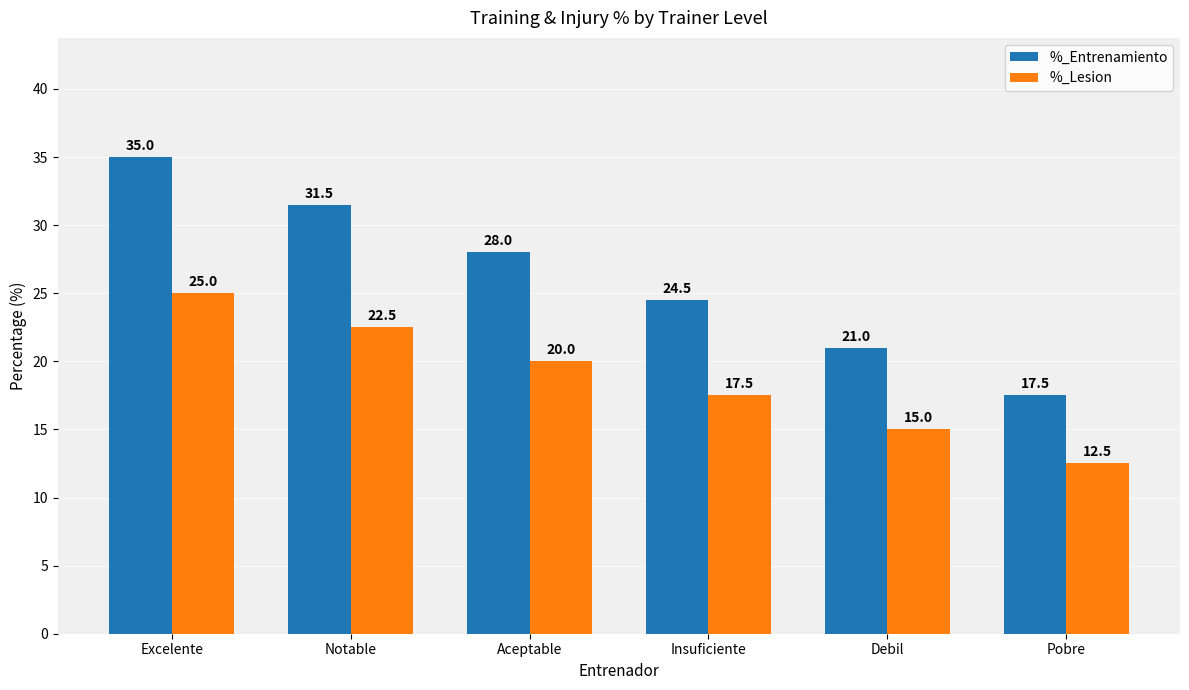

Where does the %_Entrenamiento series first go above 28?

Excelente